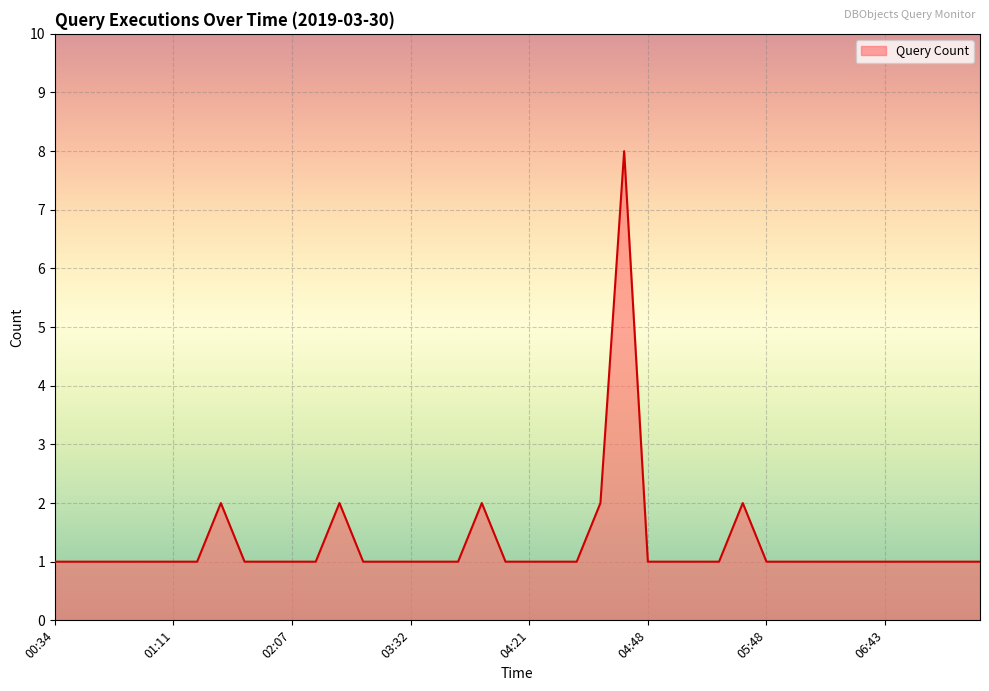

What is the difference between the maximum and minimum values?

7